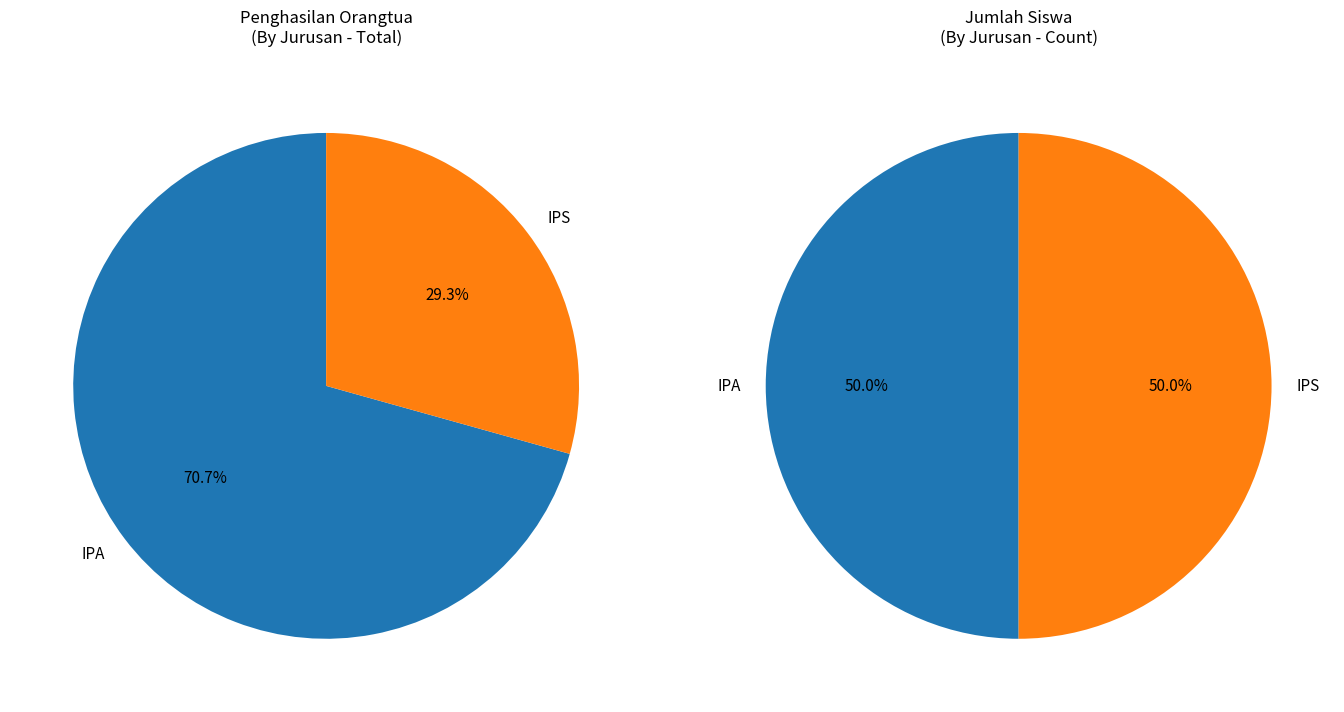

Which series has the largest range (max minus min)?

IPA